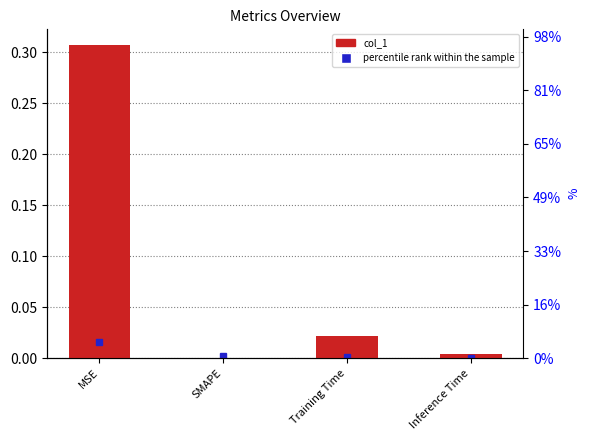

At which label is the value closest to 0?

SMAPE